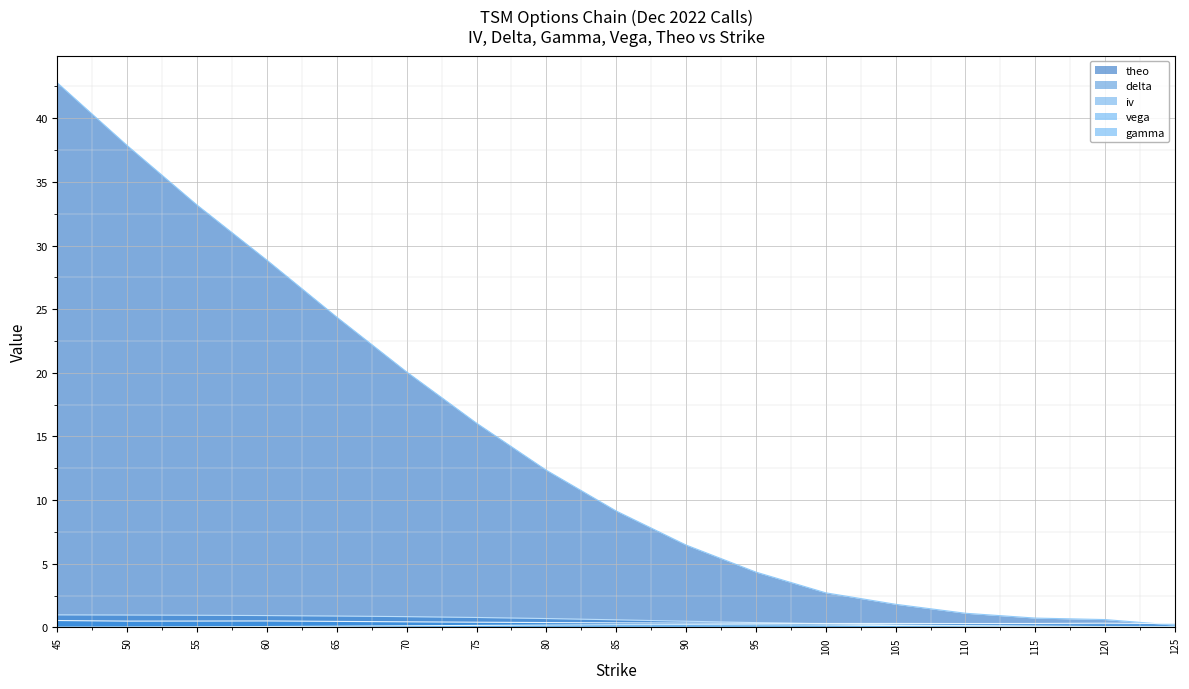

Which series has the largest total across all categories?

theo